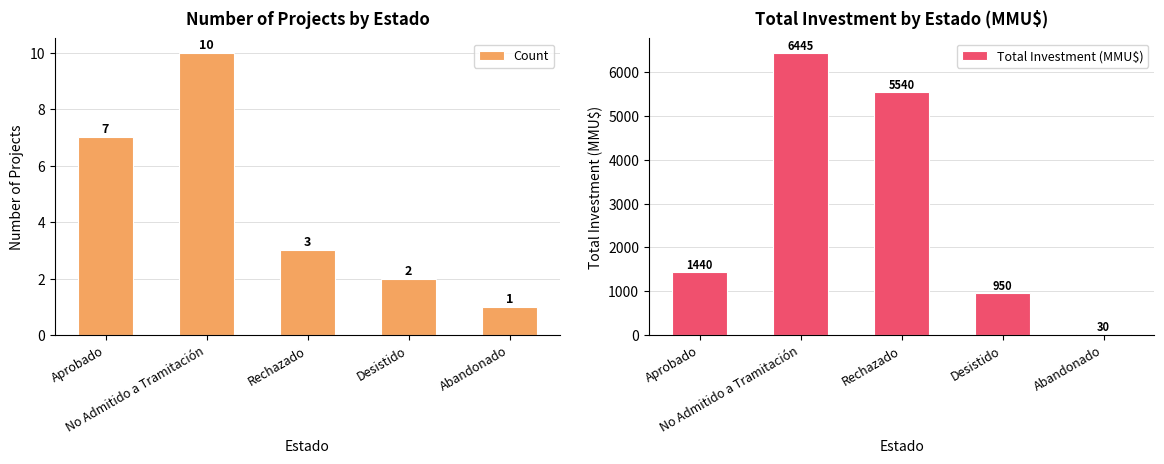

How many data points in Total Investment (MMU$) are above 1440?

2